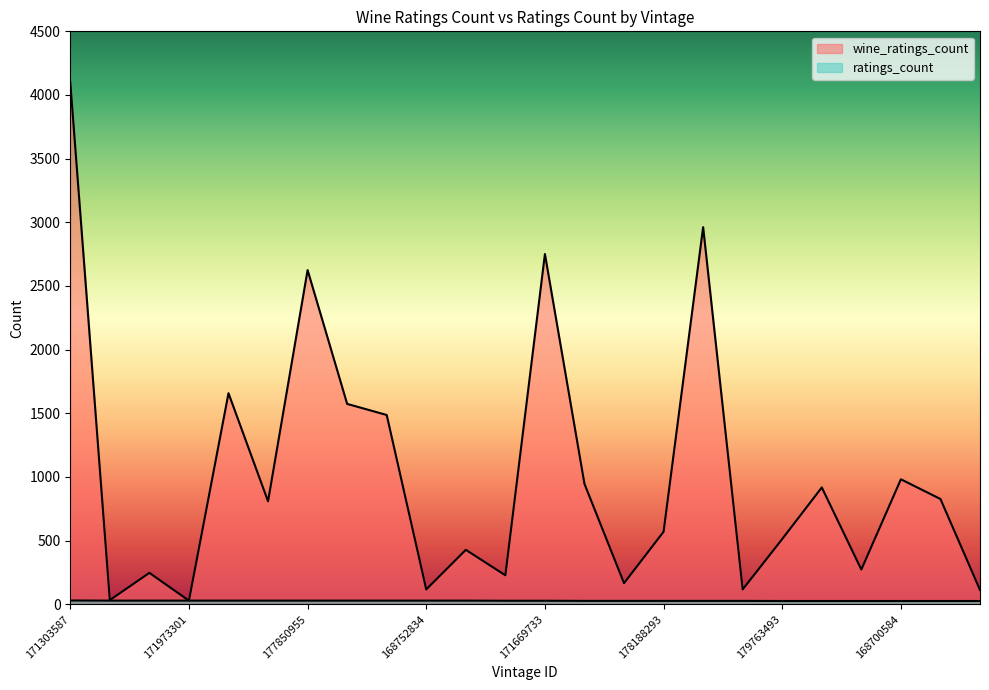

At which label does wine_ratings_count reach its minimum?

171973301